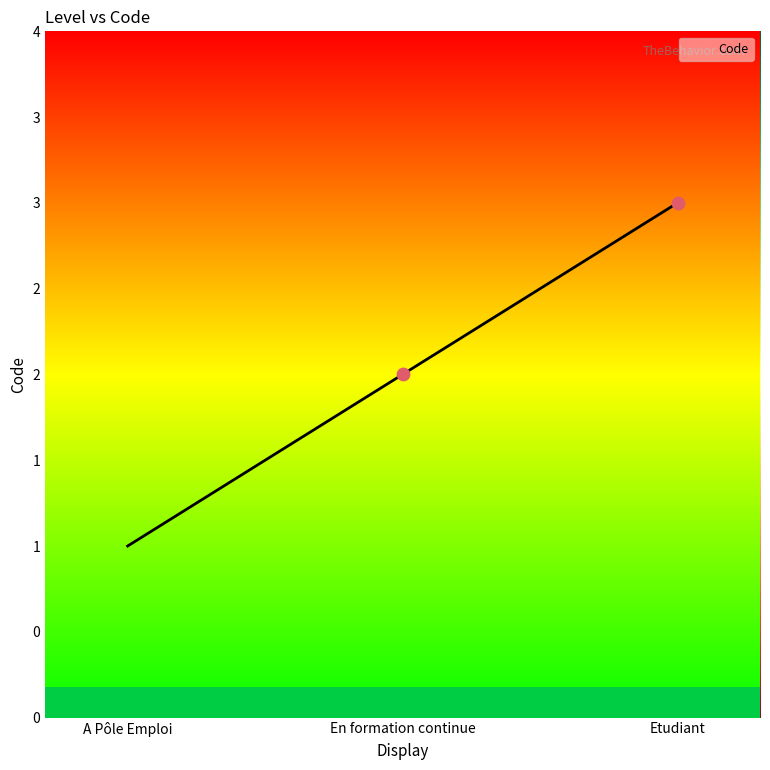

Approximately how many times larger is the value at A Pôle Emploi compared to En formation continue?

0.5